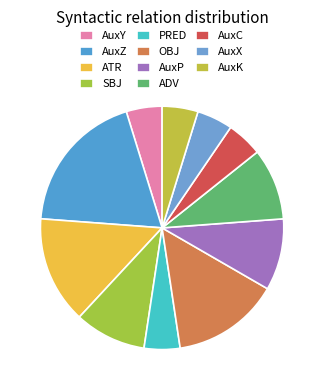

How many segments does this pie chart have?

11